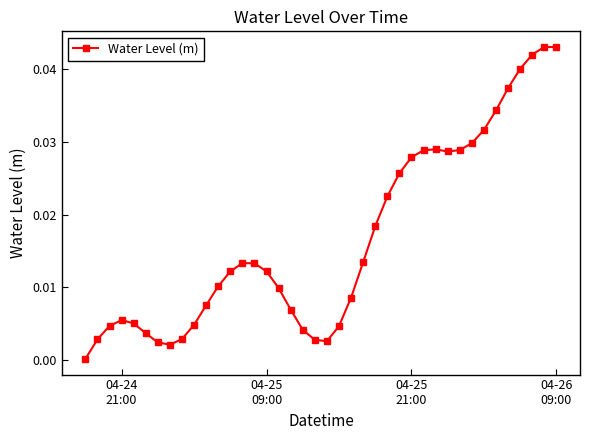

What is the sum of all values?

0.7